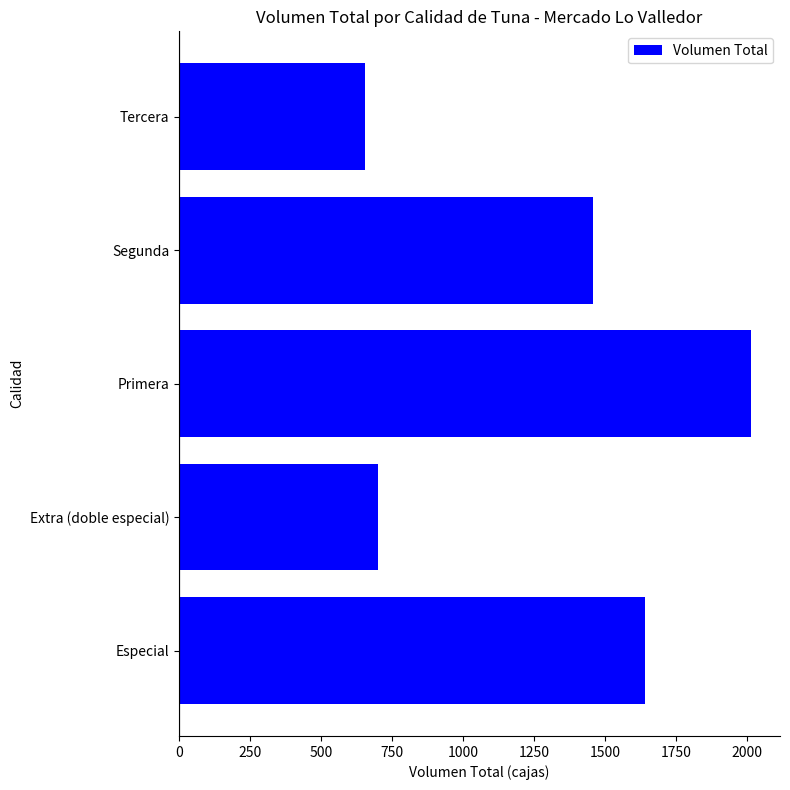

What is the smallest value displayed?

655